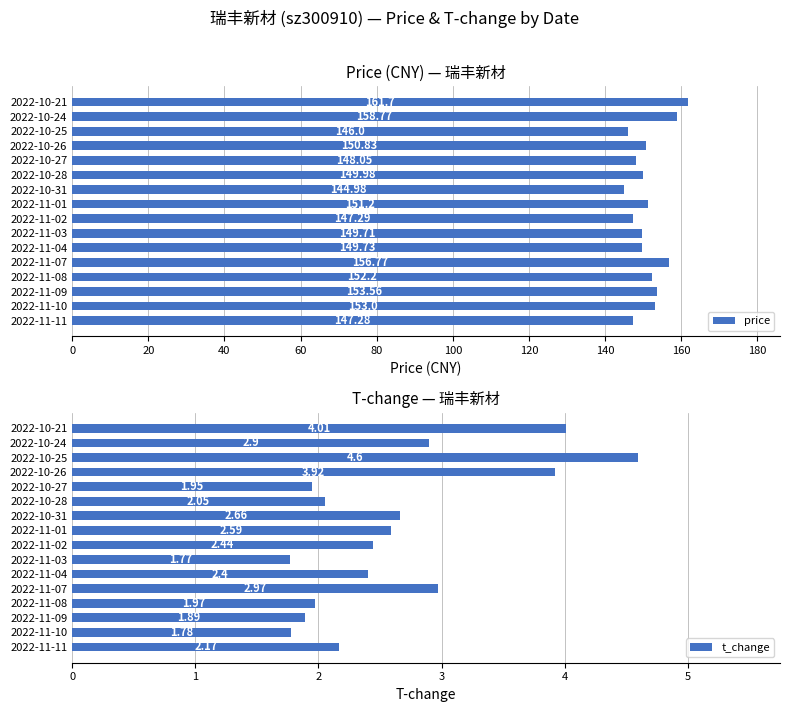

What is the sum of all price values?

2421.1